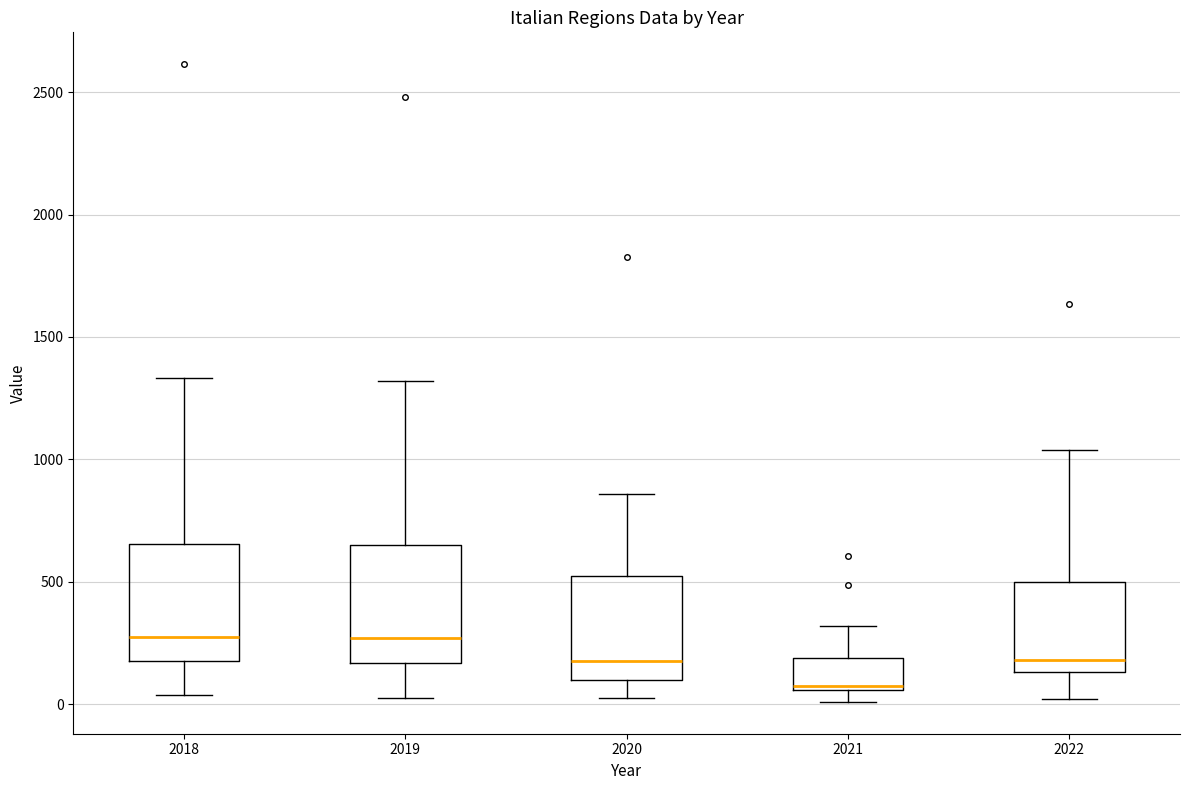

Reading left to right, read every box against the y-axis: the position of its median line, the range the box covers, and the ends of its whiskers. The values are not printed on the chart, so give them approximately, as read against the axis.

2018: median 250, box 200 to 650, whiskers 50 to 1350
2019: median 250, box 150 to 650, whiskers 0 to 1300
2020: median 200, box 100 to 550, whiskers 50 to 850
2021: median 50, box 50 to 200, whiskers 0 to 300
2022: median 200, box 150 to 500, whiskers 0 to 1050